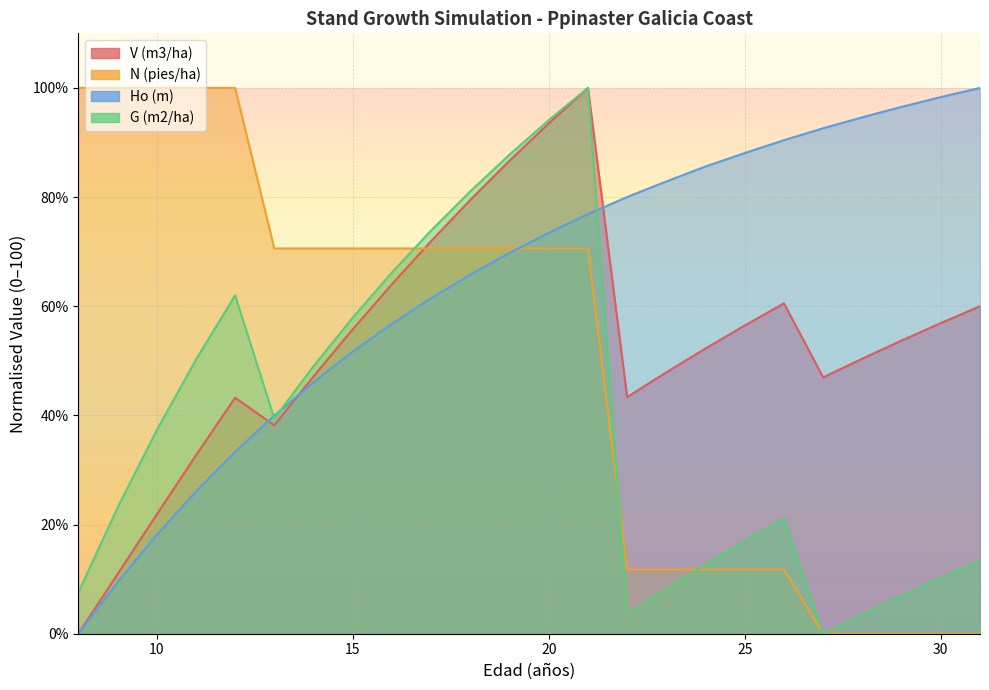

Between 12 and 18, which series saw the biggest shift?

V (m3/ha)